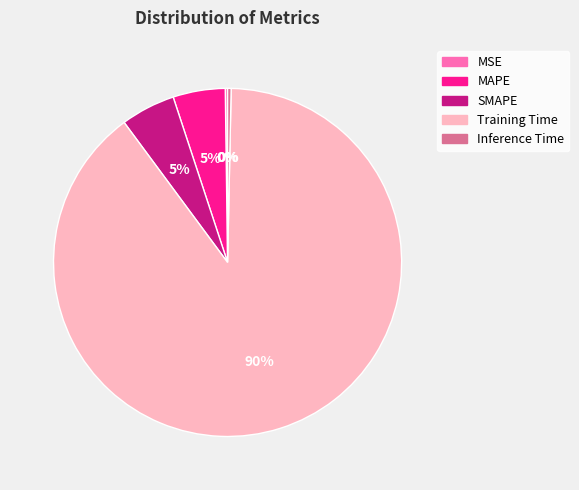

Between Training Time and SMAPE, which is larger?

Training Time